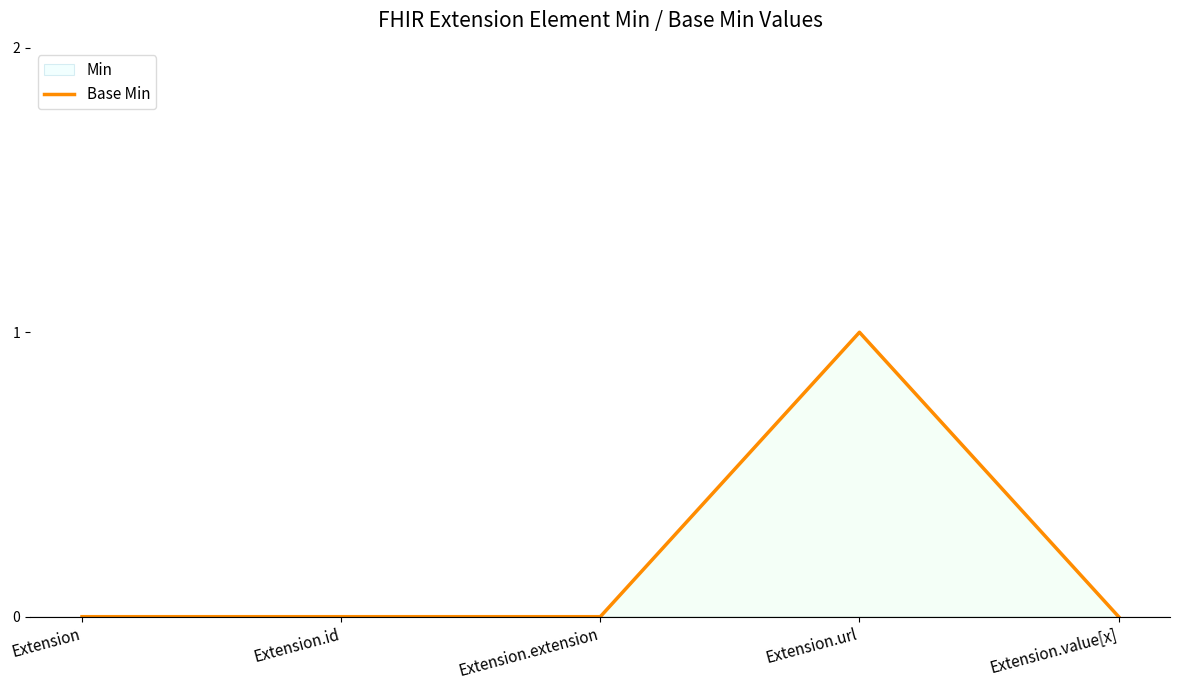

Rank the categories by value from lowest to highest.

Extension, Extension.id, Extension.extension, Extension.value[x], Extension.url